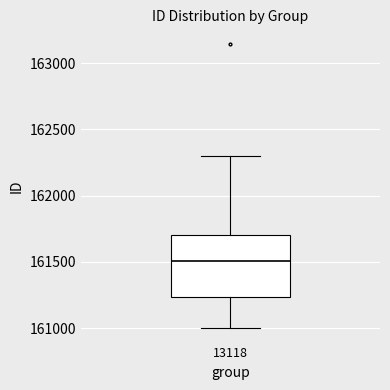

Read this box plot against the y-axis: the position of the median line, the range covered by the box, and the ends of both whiskers. The values are not printed on the chart, so give them approximately, as read against the axis.

median 161500, box 161250 to 161700, whiskers 161000 to 162300